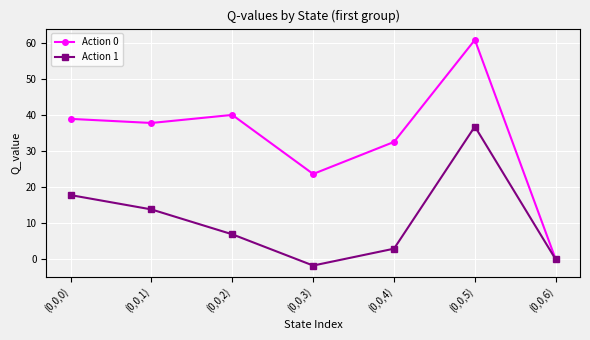

True or false: Action 0 has more than 2 interior local peaks.

False